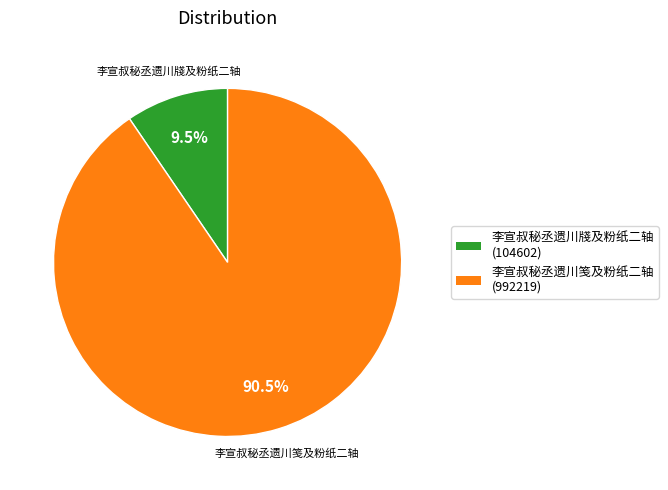

Which category accounts for the majority?

李宣叔秘丞遗川笺及粉纸二轴